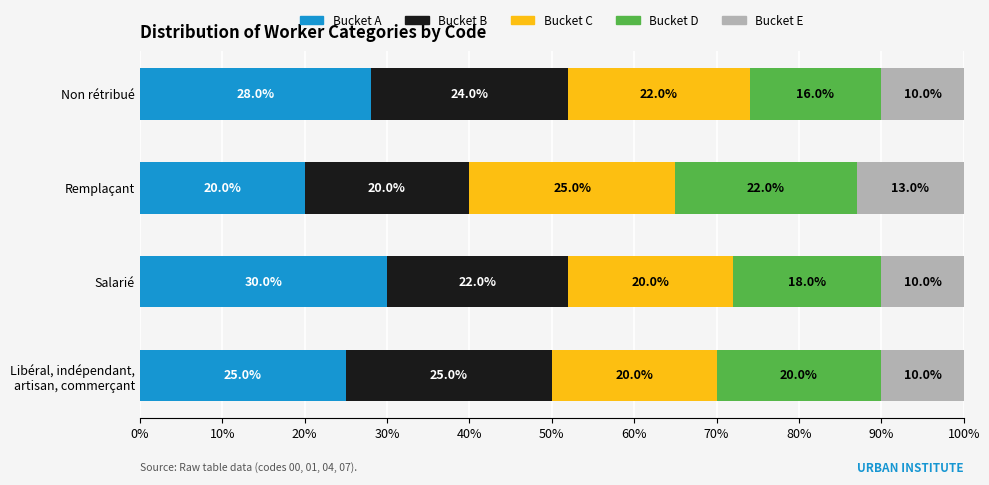

What is the lowest value of the Bucket A series?

20